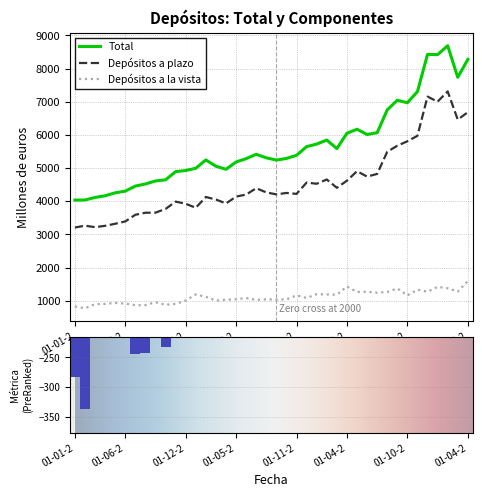

Reading left to right, transcribe all the data shown in this chart.

Total: 4033.7	4037.0	4113.1	4163.7	4253.2	4304.0	4456.4	4519.9	4611.4	4644.7	4891.9	4926.1	4993.9	5244.6	5054.9	4963.3	5182.6	5283.5	5414.7	5307.5	5240.3	5289.4	5383.6	5646.0	5722.4	5844.1	5585.6	6048.8	6169.9	6011.9	6064.9	6753.4	7043.4	6969.1	7305.1	8426.5	8418.6	8688.0	7735.3	8274.3
Depósitos a plazo: 3206.6	3263.2	3217.0	3258.5	3319.7	3390.4	3591.4	3652.7	3655.6	3767.3	3988.7	3922.0	3802.6	4127.5	4050.6	3933.0	4138.4	4201.6	4391.7	4265.5	4205.8	4249.5	4220.9	4562.3	4526.5	4654.6	4405.0	4619.2	4905.2	4742.4	4822.8	5490.6	5672.4	5807.1	5971.9	7154.1	7001.6	7311.3	6460.5	6683.6
Depósitos a la vista: 827.1	773.8	896.1	905.3	933.5	913.6	865.0	867.2	955.8	877.5	903.2	1004.1	1191.2	1117.1	1004.4	1030.3	1044.2	1081.9	1023.0	1042.0	1034.5	1039.9	1162.8	1083.7	1195.9	1189.5	1180.6	1429.6	1264.7	1269.5	1242.1	1262.8	1371.0	1162.0	1333.2	1272.3	1417.0	1376.7	1274.8	1590.7